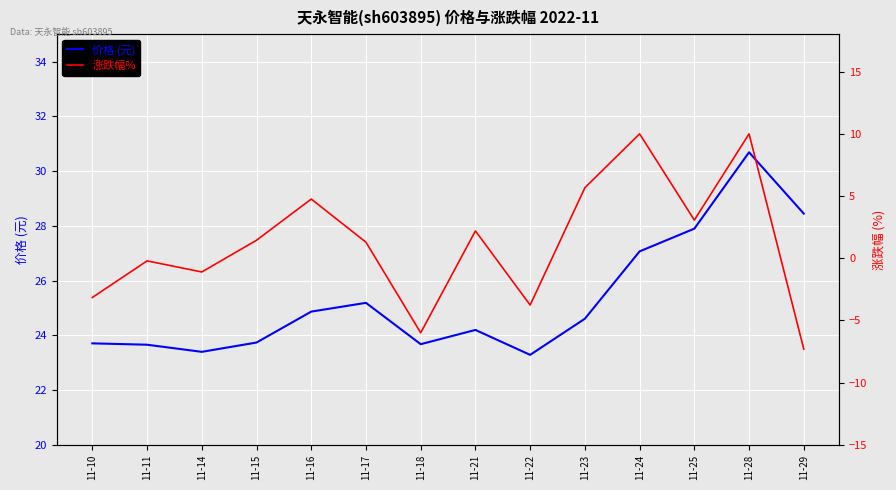

What is the total value across all series at 11-22?

19.5